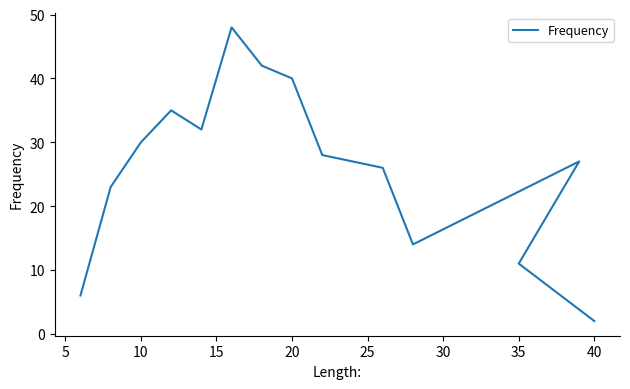

Does the chart display data point markers on the line(s)?

No